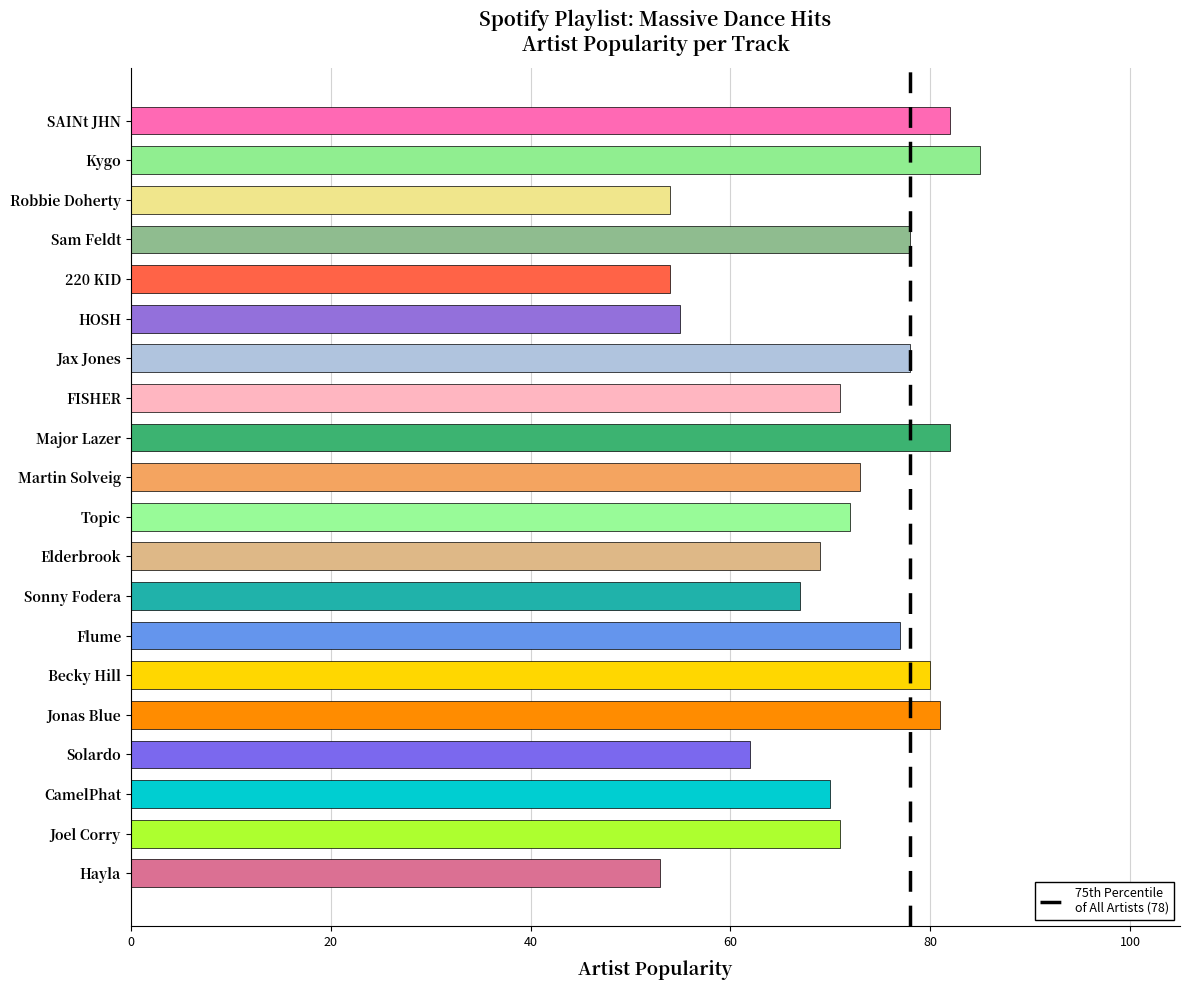

Reading top to bottom, list all the values displayed in this chart.

82	85	54	78	54	55	78	71	82	73	72	69	67	77	80	81	62	70	71	53